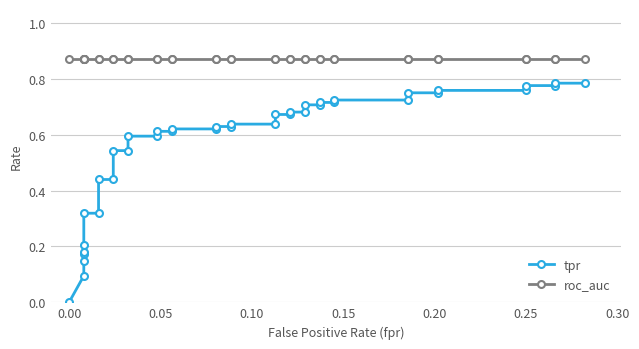

At how many categories does at least one series exceed 0?

40